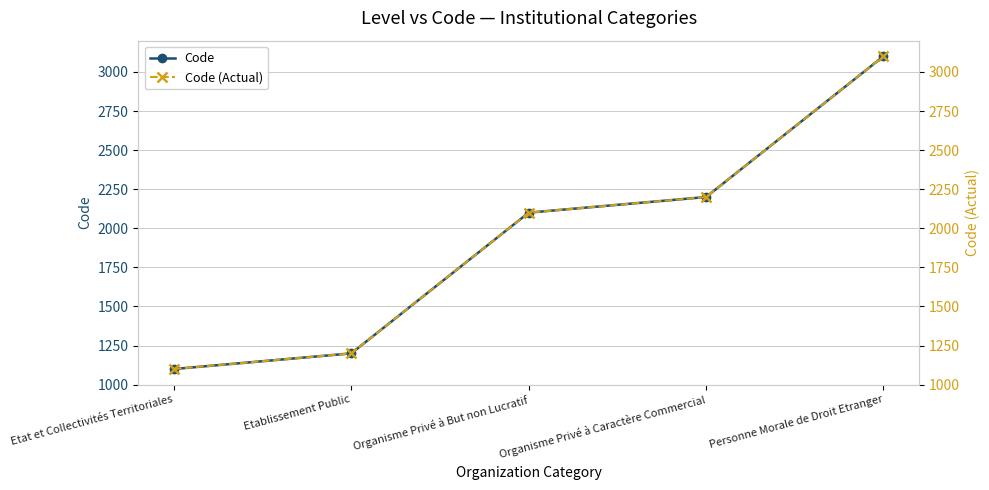

Reading left to right, what are all the values shown in this chart?

Code: 1100	1200	2100	2200	3100
Code (Actual): 1100	1200	2100	2200	3100